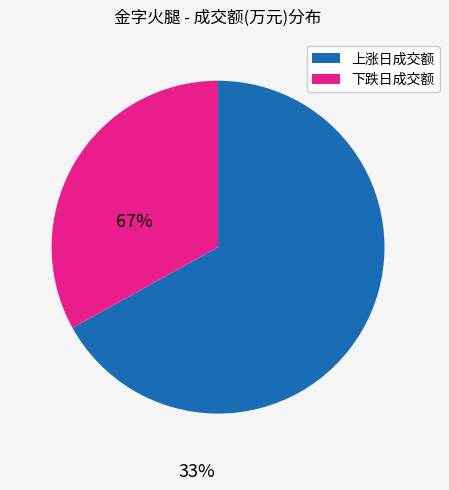

Is it true that 下跌日成交额 is 33% of the pie?

True